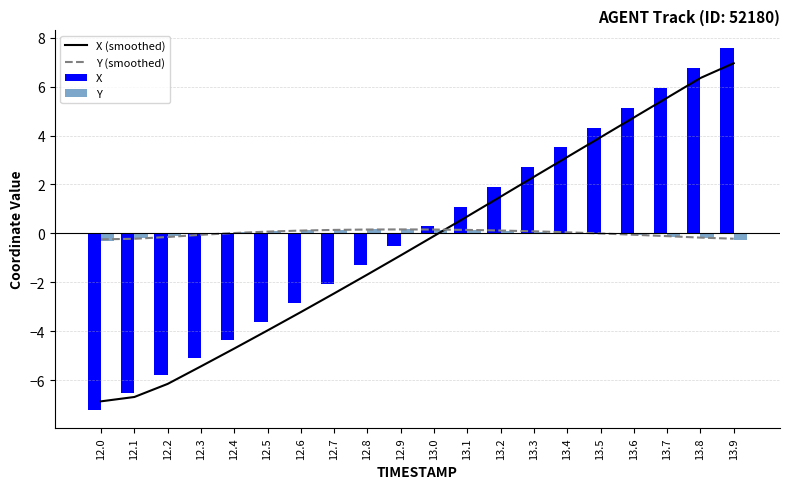

Where does the Y series first go above 0?

12.4